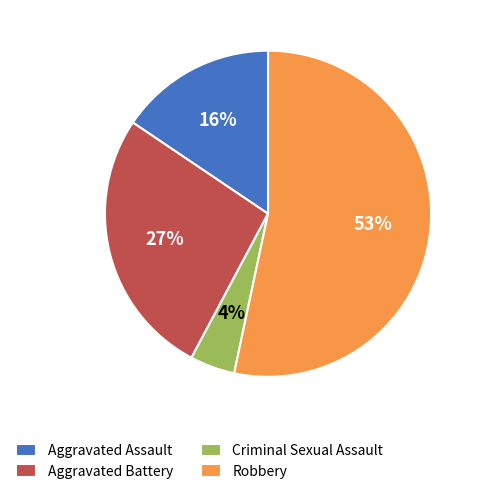

The Criminal Sexual Assault slice represents 19% of the pie. True or false?

False